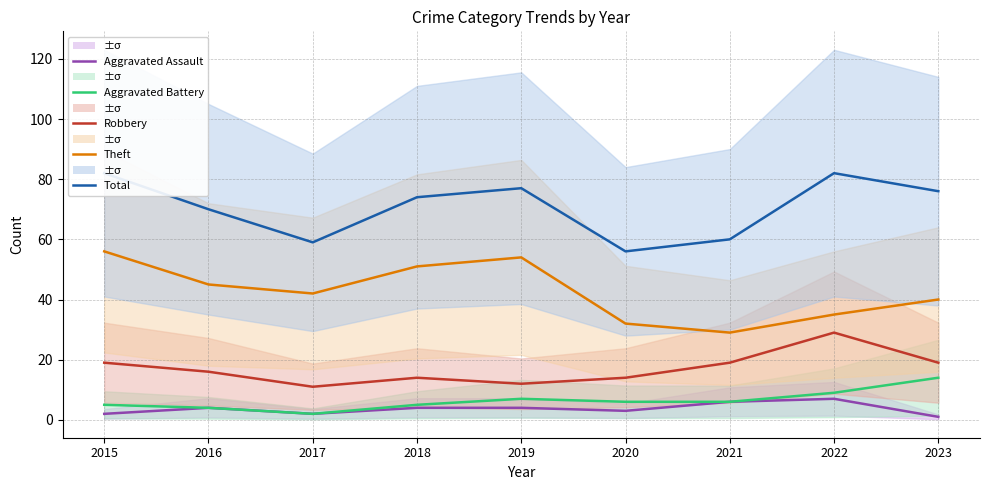

What is the value of the Total point at the 6th from the left?

56